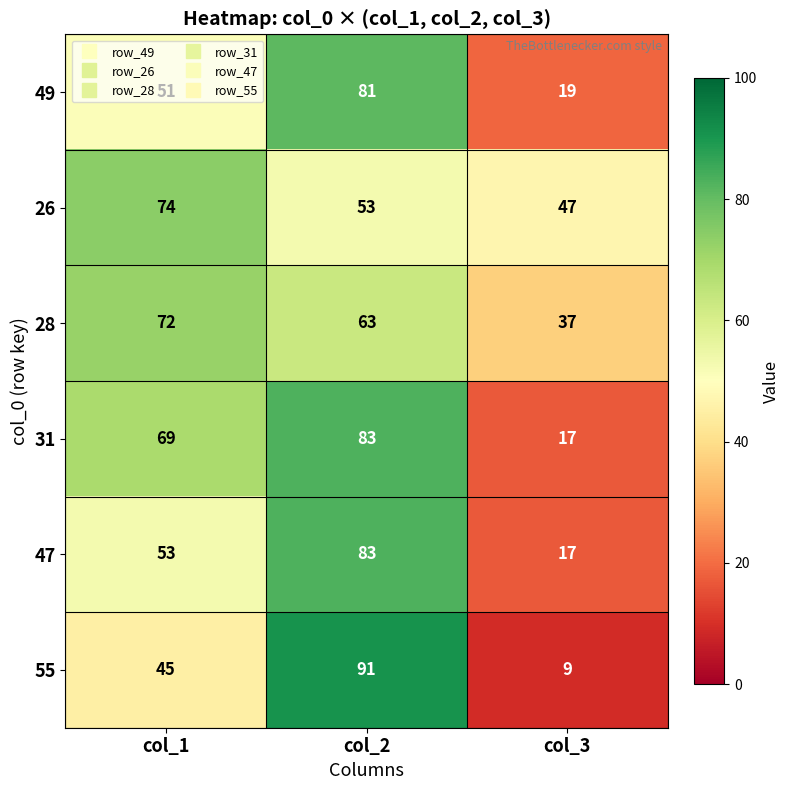

What is the minimum value shown in the chart?

9